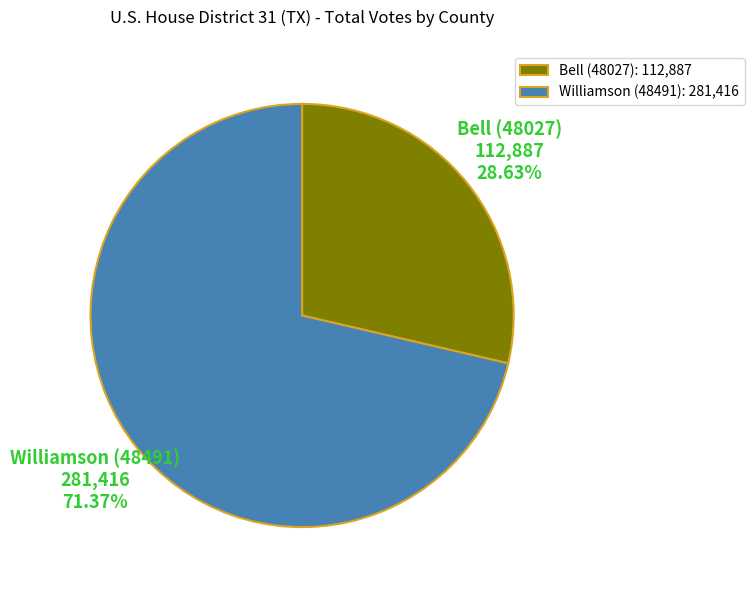

To the nearest percent, what percentage of the pie is Williamson (48491)?

71%